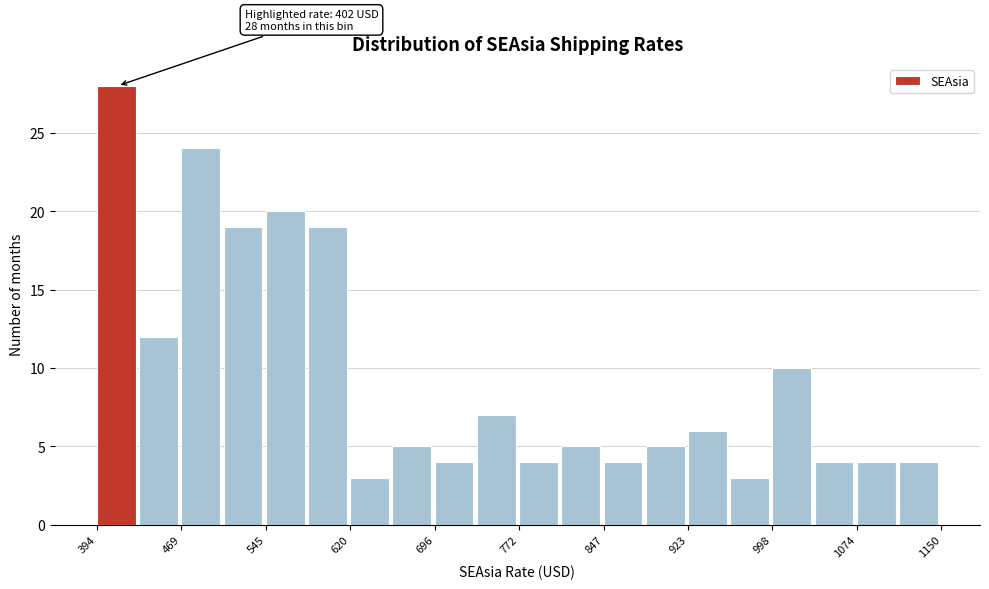

Around what value on the x-axis is the tallest bar? Give the approximate position of its centre, as read against the axis.

410